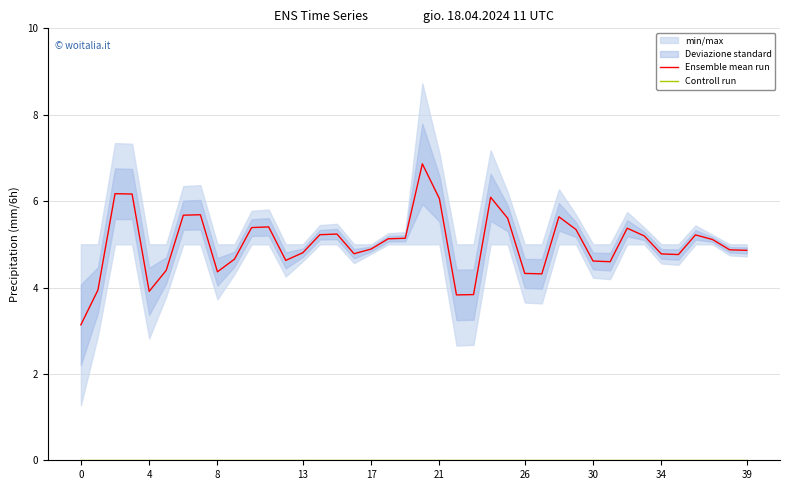

The value of Controll run at 27 is 0.0. True or false?

True